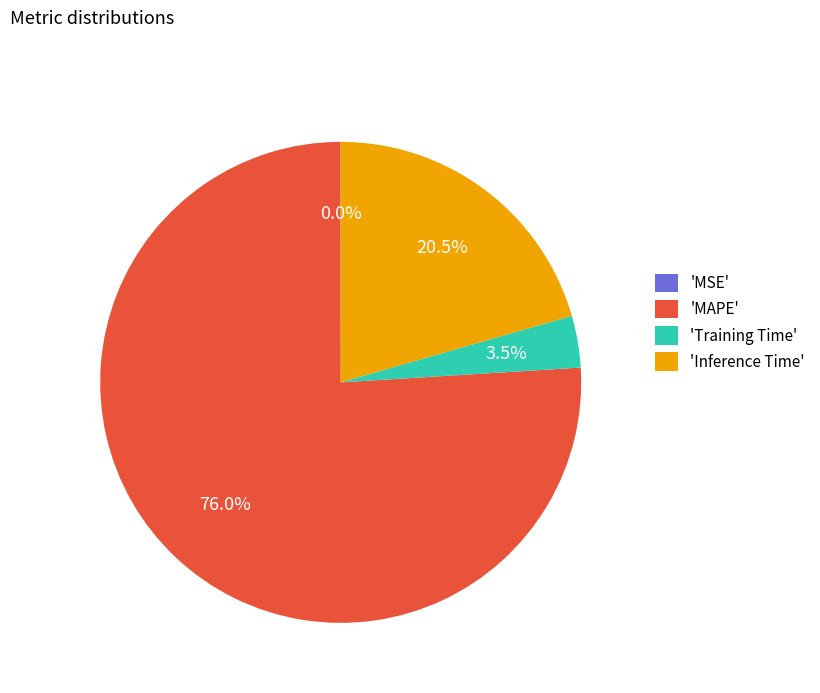

Which category accounts for the majority?

'MAPE'